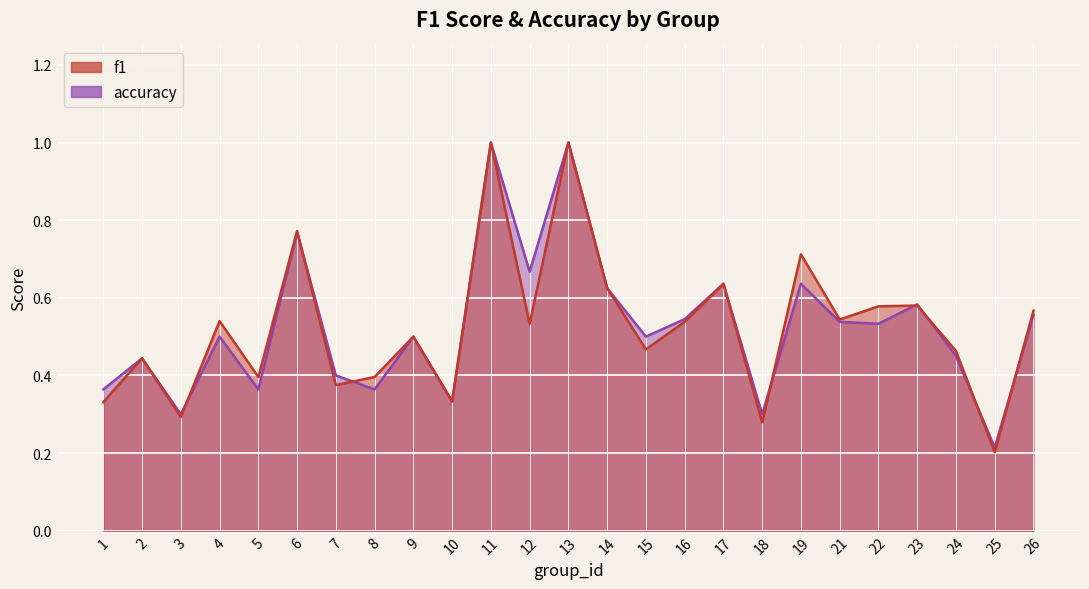

What is the value of the f1 point at the 18th from the left?

0.3